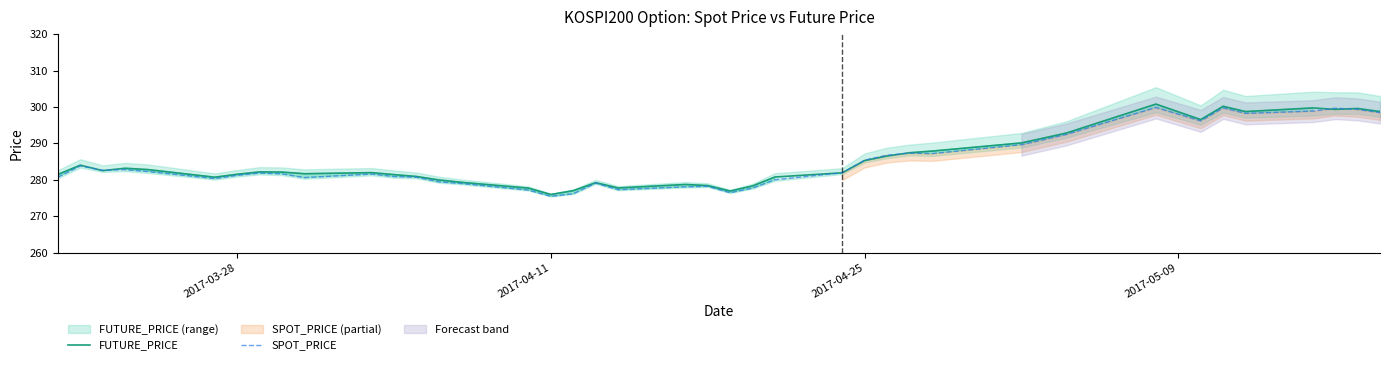

Does the chart have visible grid lines?

No